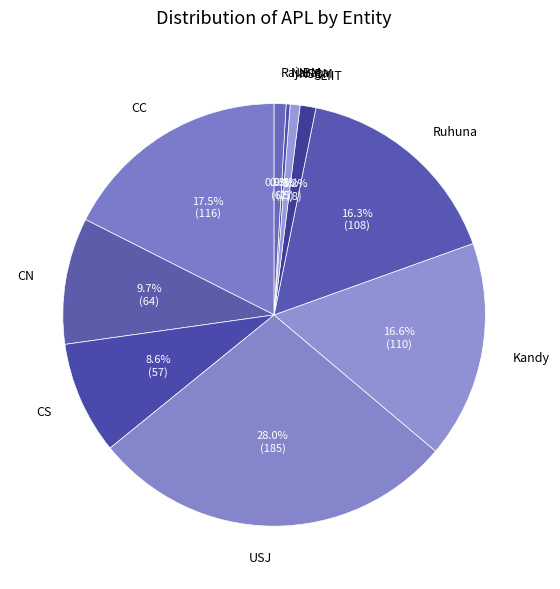

Between NIBM and CN, which is larger?

CN